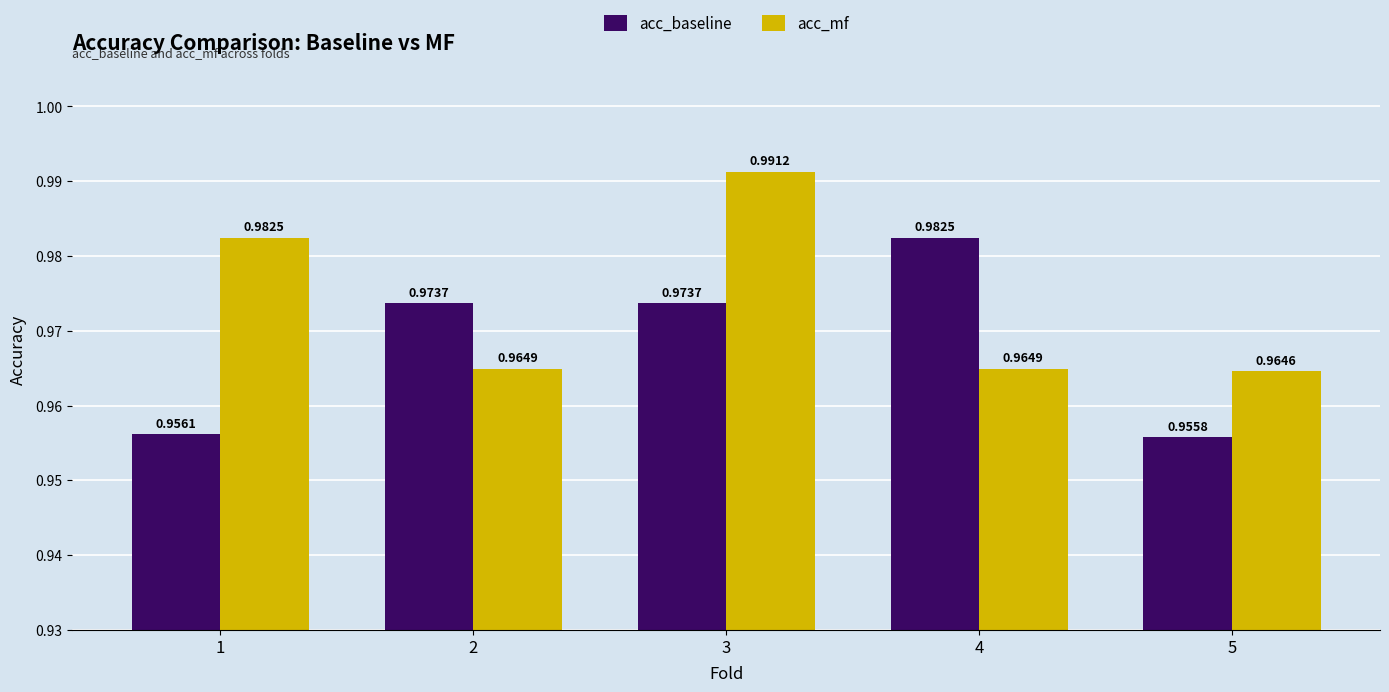

What is the sum of all acc_baseline values?

4.8